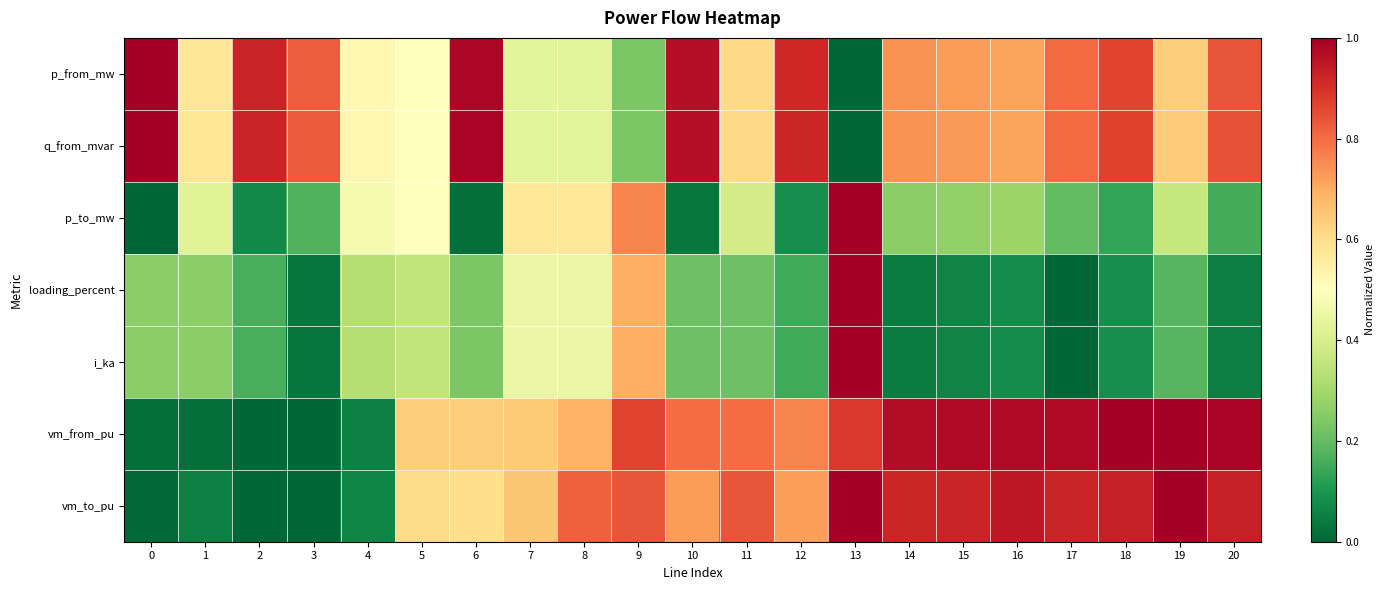

What is the greatest value displayed?

1.0